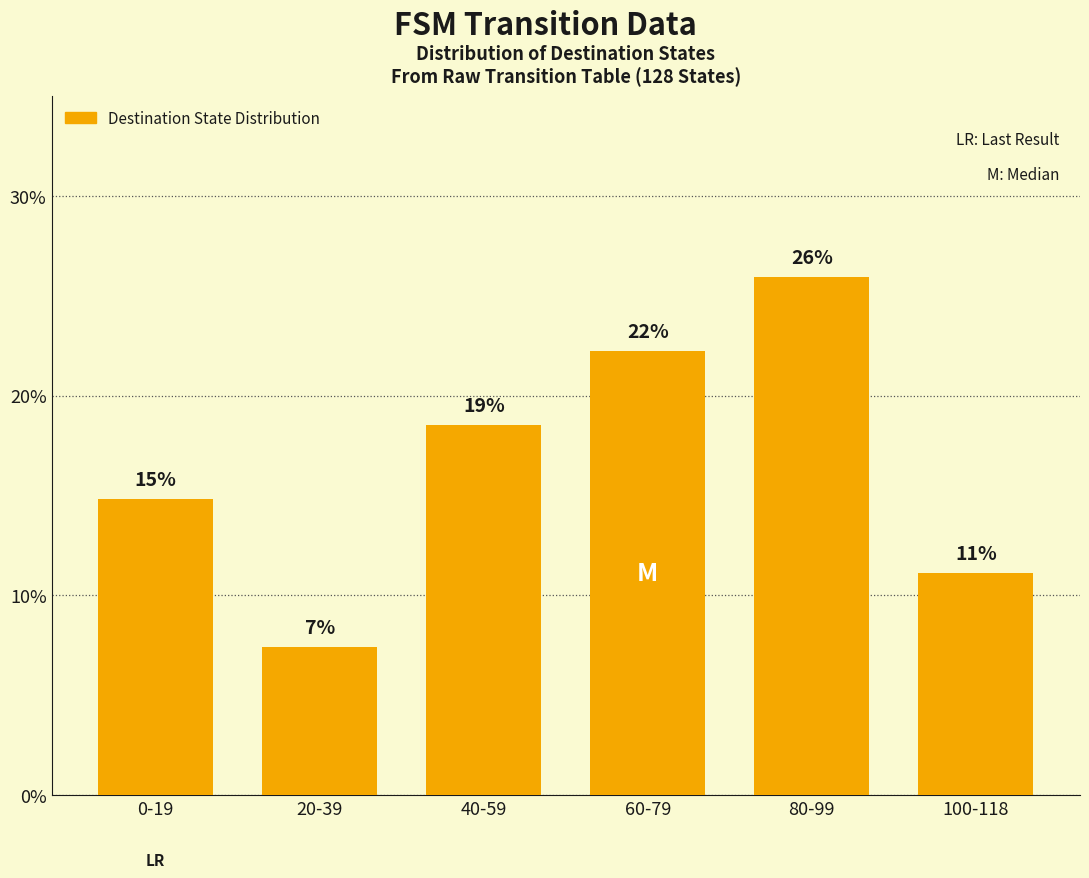

What is the maximum value shown in the chart?

25.9